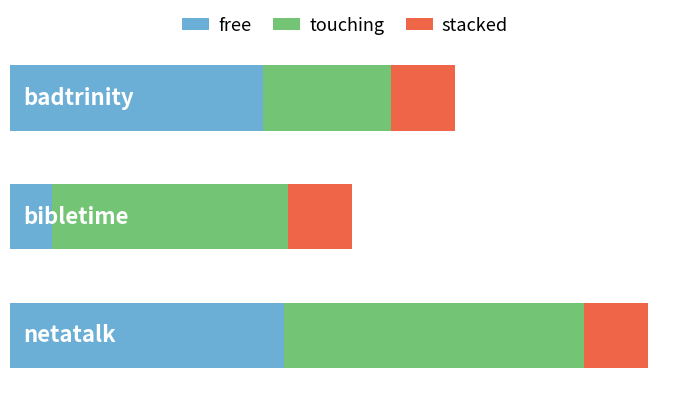

What are all the series names shown in the legend?

free, touching, stacked